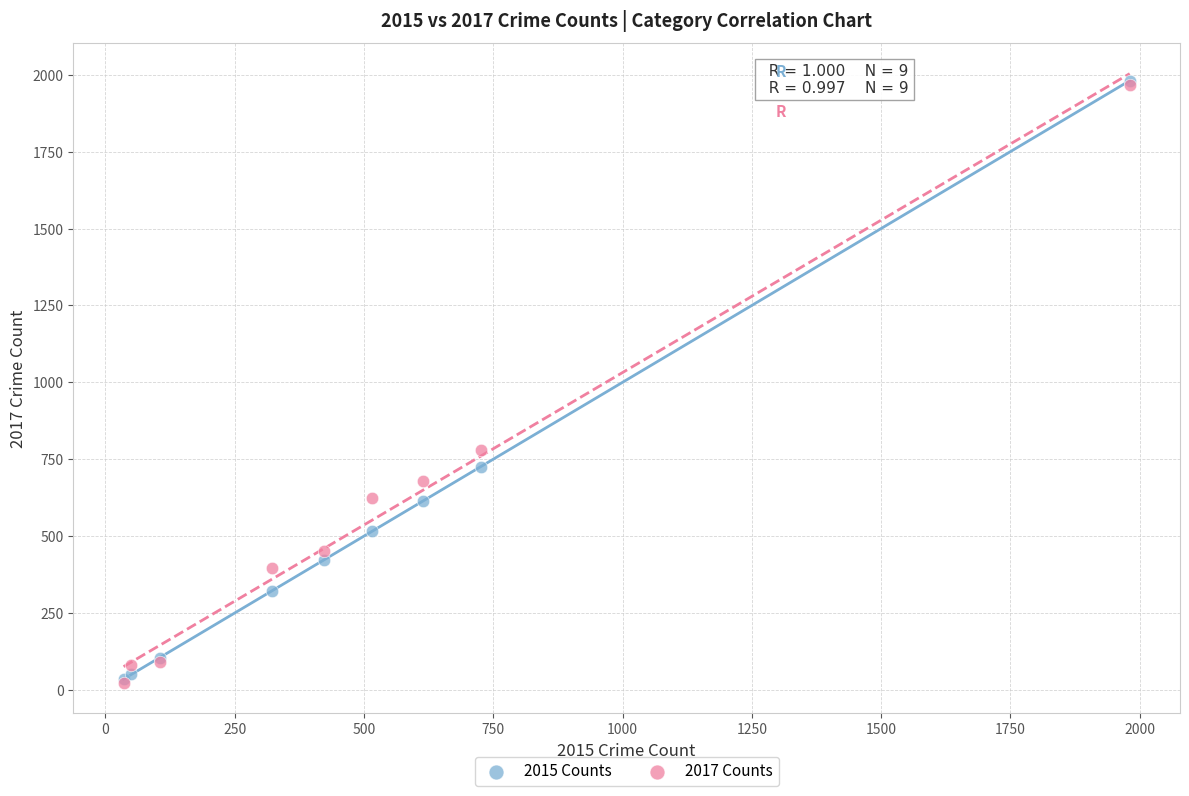

Across all series, what Y value is closest to 1002?

780